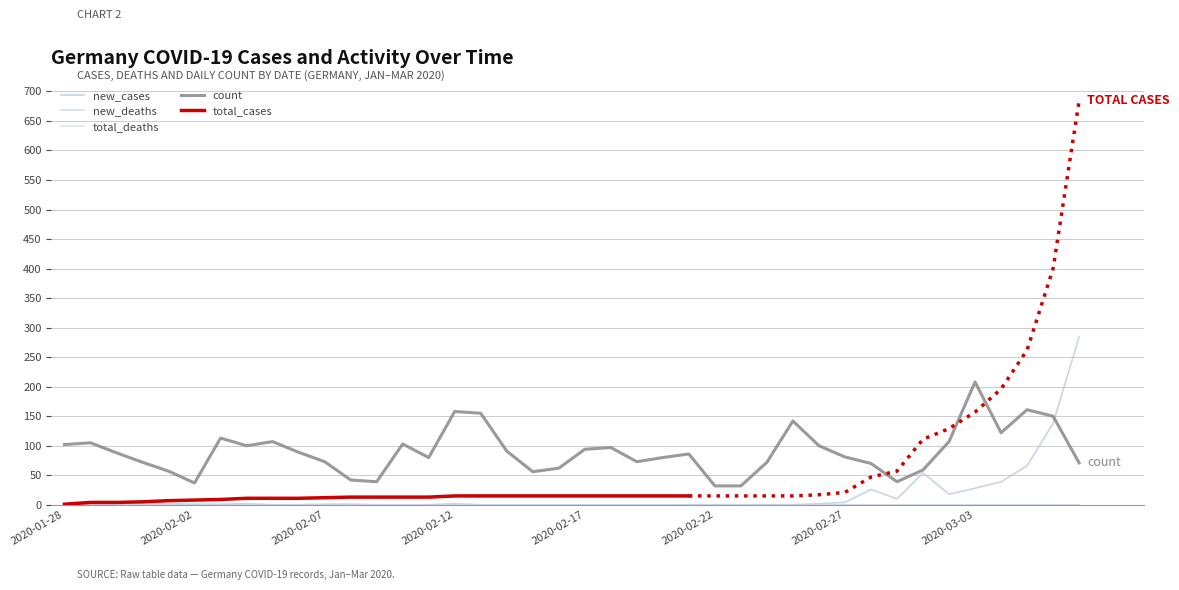

Rank the series at 2020-02-13 from lowest to highest value.

new_cases, total_deaths, new_deaths, total_cases, count